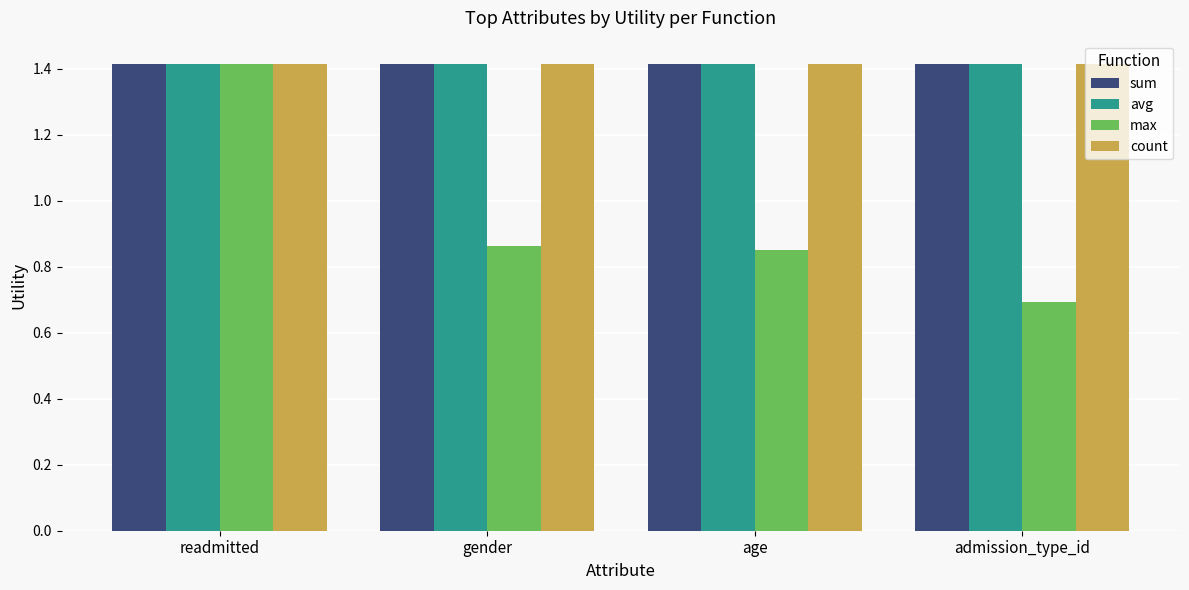

The sum series shows 1.4 at age. True or false?

True